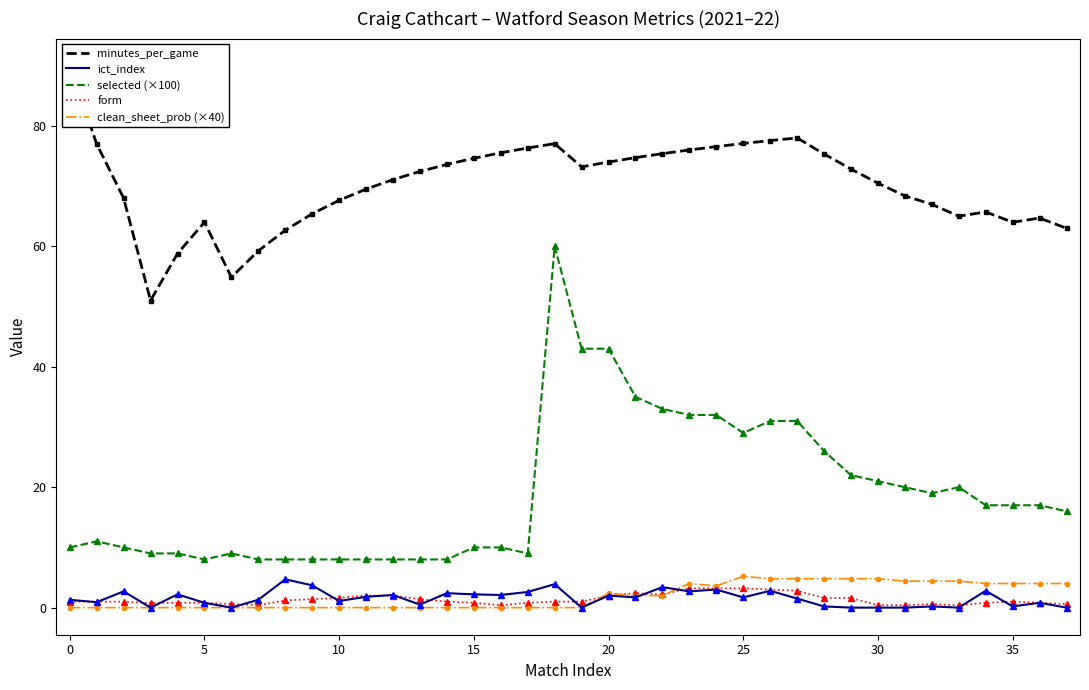

Is the value of selected (×100) at 16 greater than the value of clean_sheet_prob (×40) at 14?

Yes